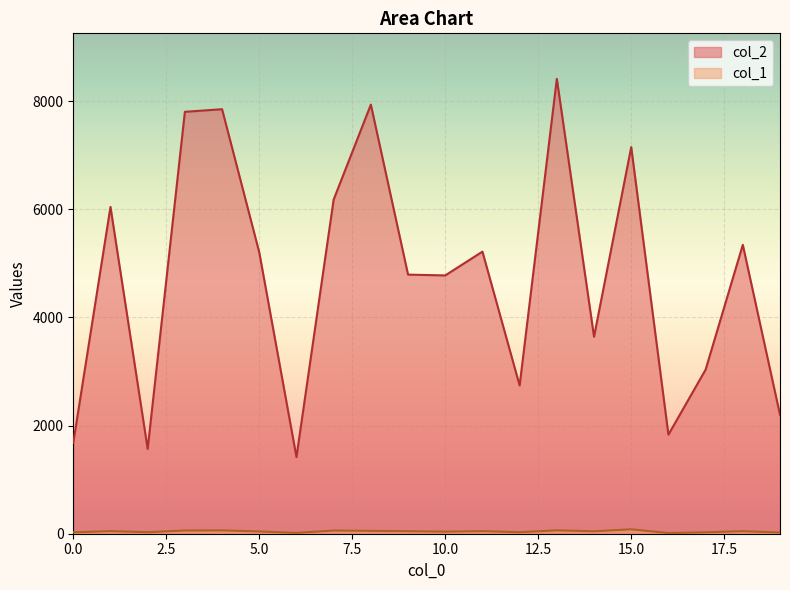

Does the chart display data point markers on the line(s)?

No